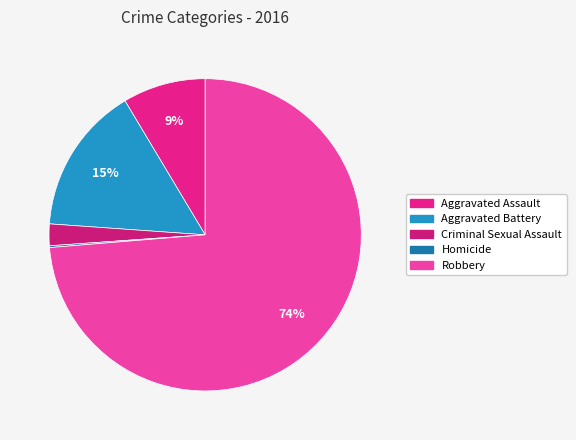

To the nearest percent, what is the difference between the Robbery and Aggravated Battery slice percentages?

58%